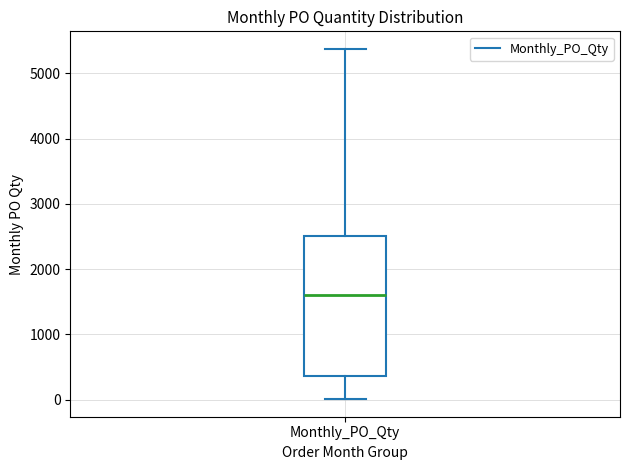

Transcribe this box plot: give where the median line is, the range the box spans, and where the two whiskers end, as read against the y-axis. The values are not printed on the chart, so give them approximately, as read against the axis.

median 1600, box 400 to 2500, whiskers 0 to 5400